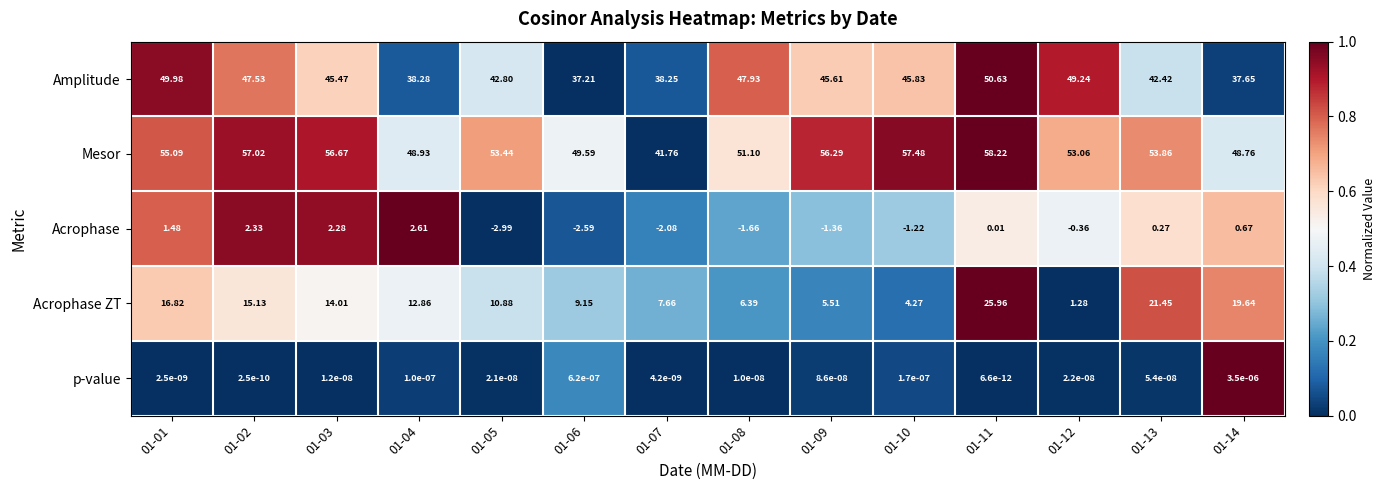

Which series has the widest spread of values?

Acrophase ZT